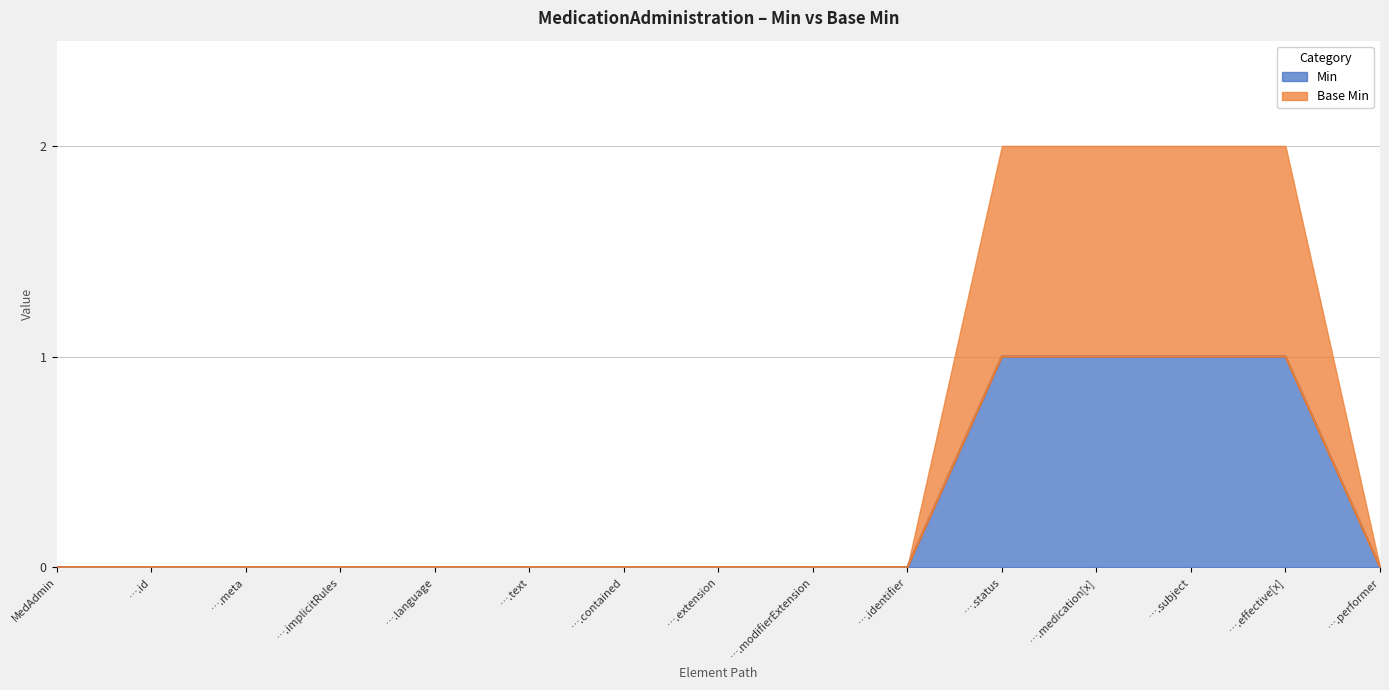

What is the difference between the second highest and second lowest values in the Min series?

1